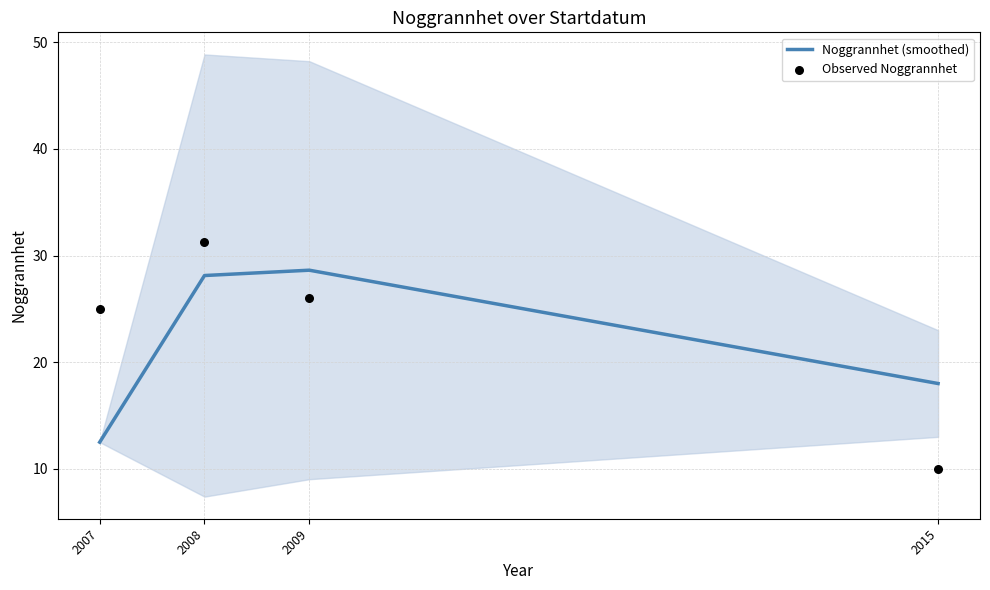

What is the total value across all series at 2008?

59.4